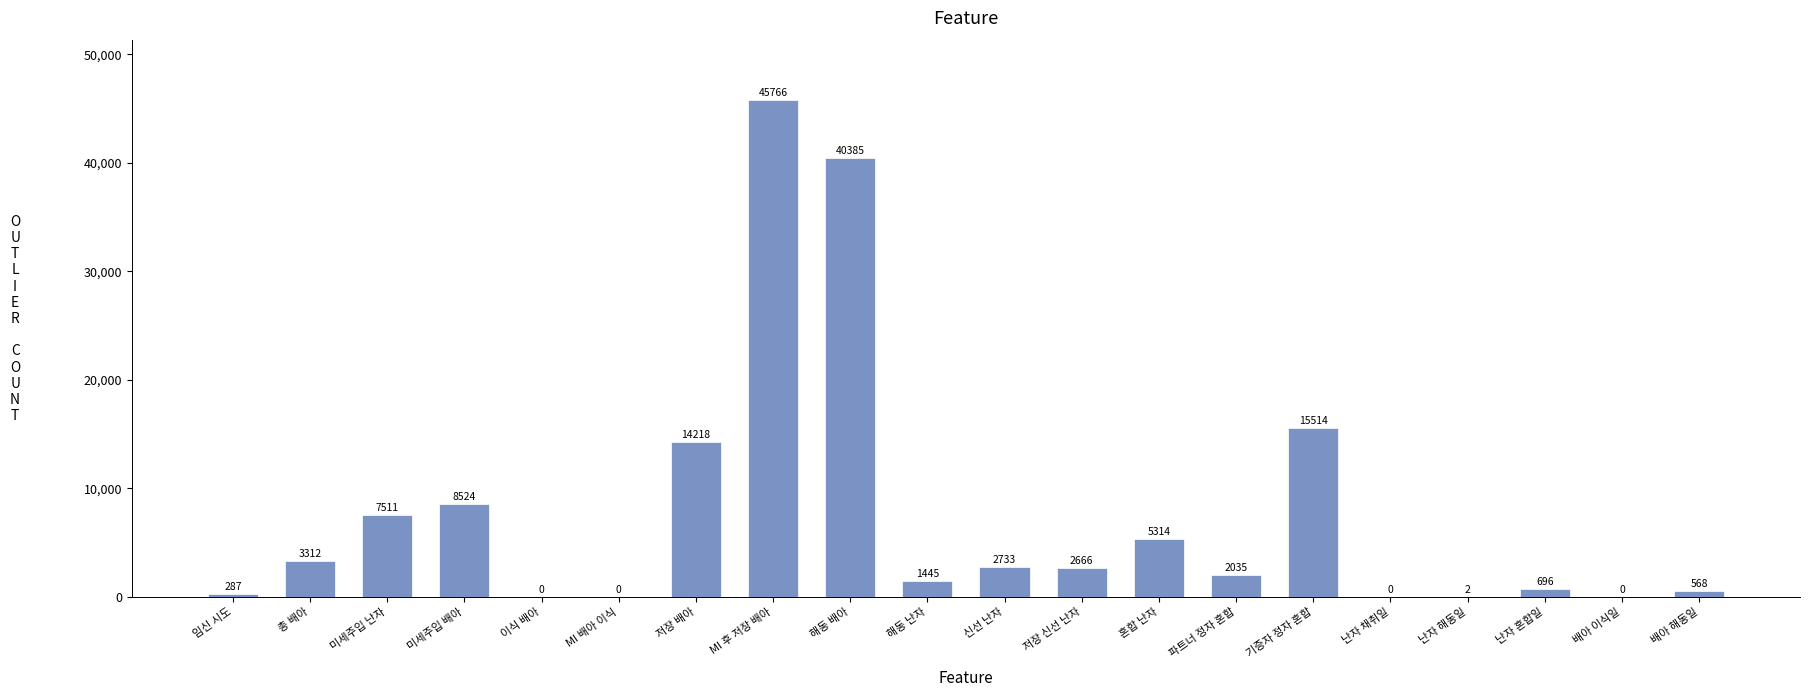

Reading left to right, what are all the values shown in this chart?

임신 시도=287	총 배아=3312	미세주입 난자=7511	미세주입 배아=8524	이식 배아=0	MI 배아 이식=0	저장 배아=14218	MI 후 저장 배아=45766	해동 배아=40385	해동 난자=1445	신선 난자=2733	저장 신선 난자=2666	혼합 난자=5314	파트너 정자 혼합=2035	기증자 정자 혼합=15514	난자 채취일=0	난자 해동일=2	난자 혼합일=696	배아 이식일=0	배아 해동일=568